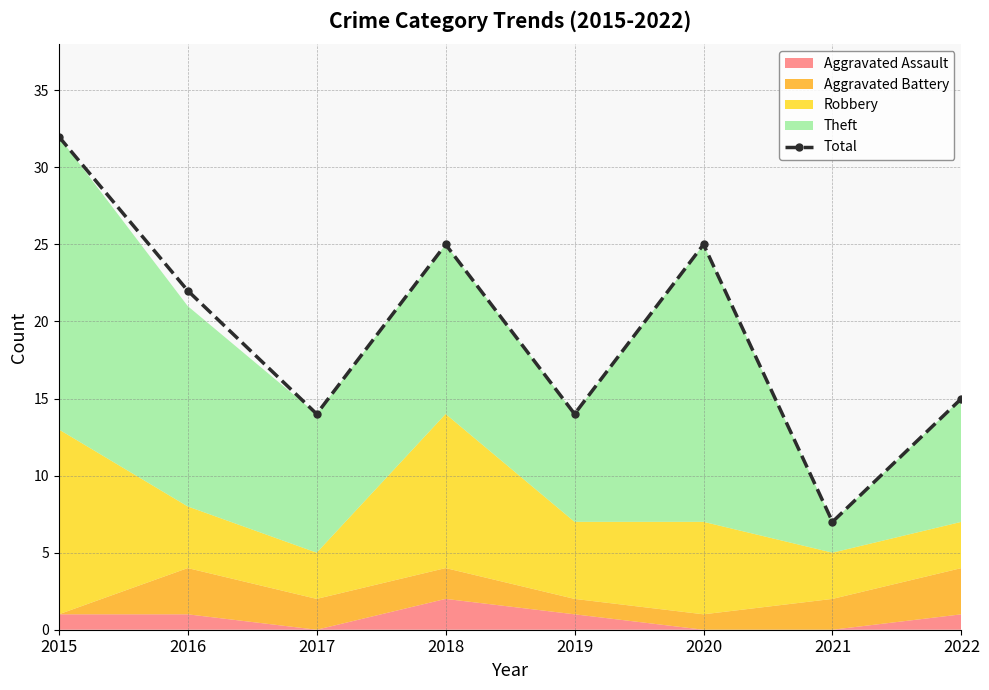

What is the difference between the values at 2018 and 2016?

3